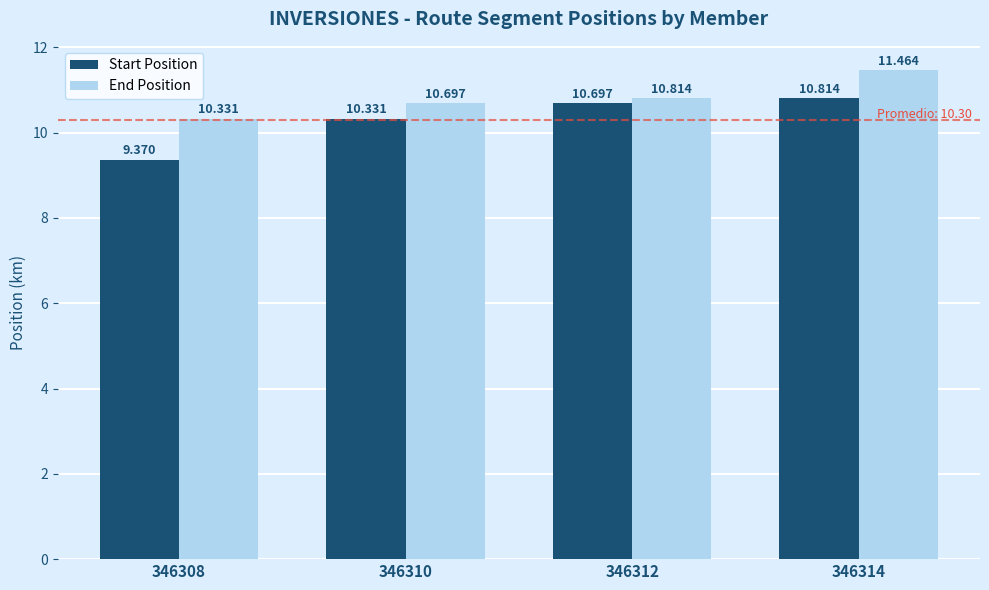

At which label does Start Position reach its minimum?

346308